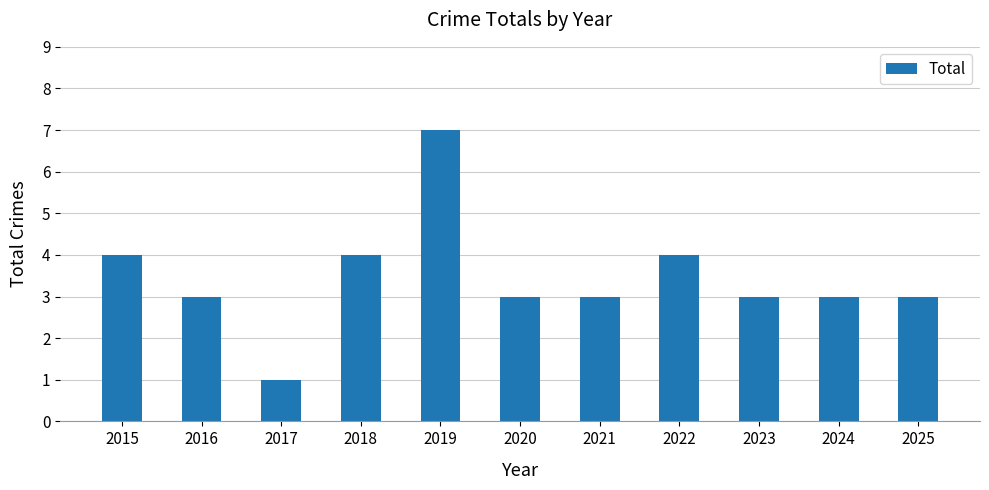

Does the chart contain stacked bars?

No